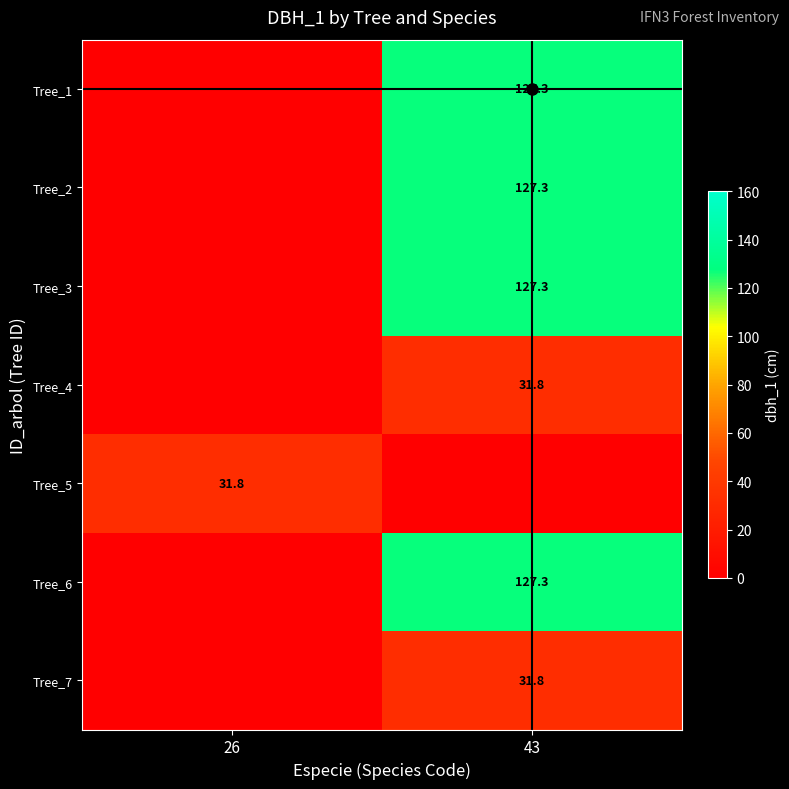

True or false: Tree_3 has a value of 192.0 at 43.

False